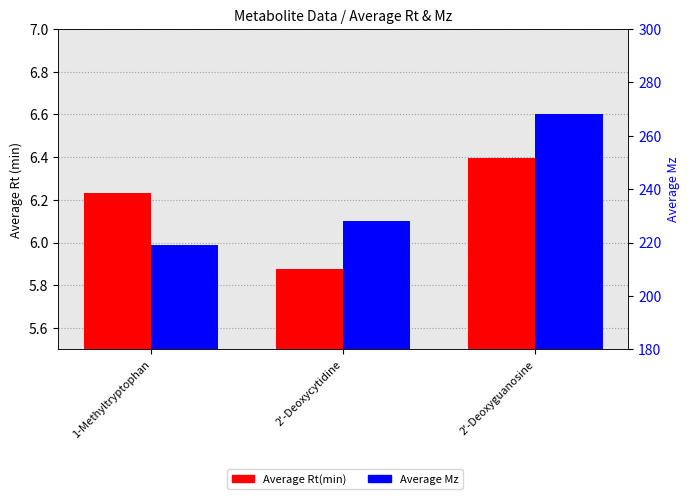

Which series has the largest range (max minus min)?

Average Mz